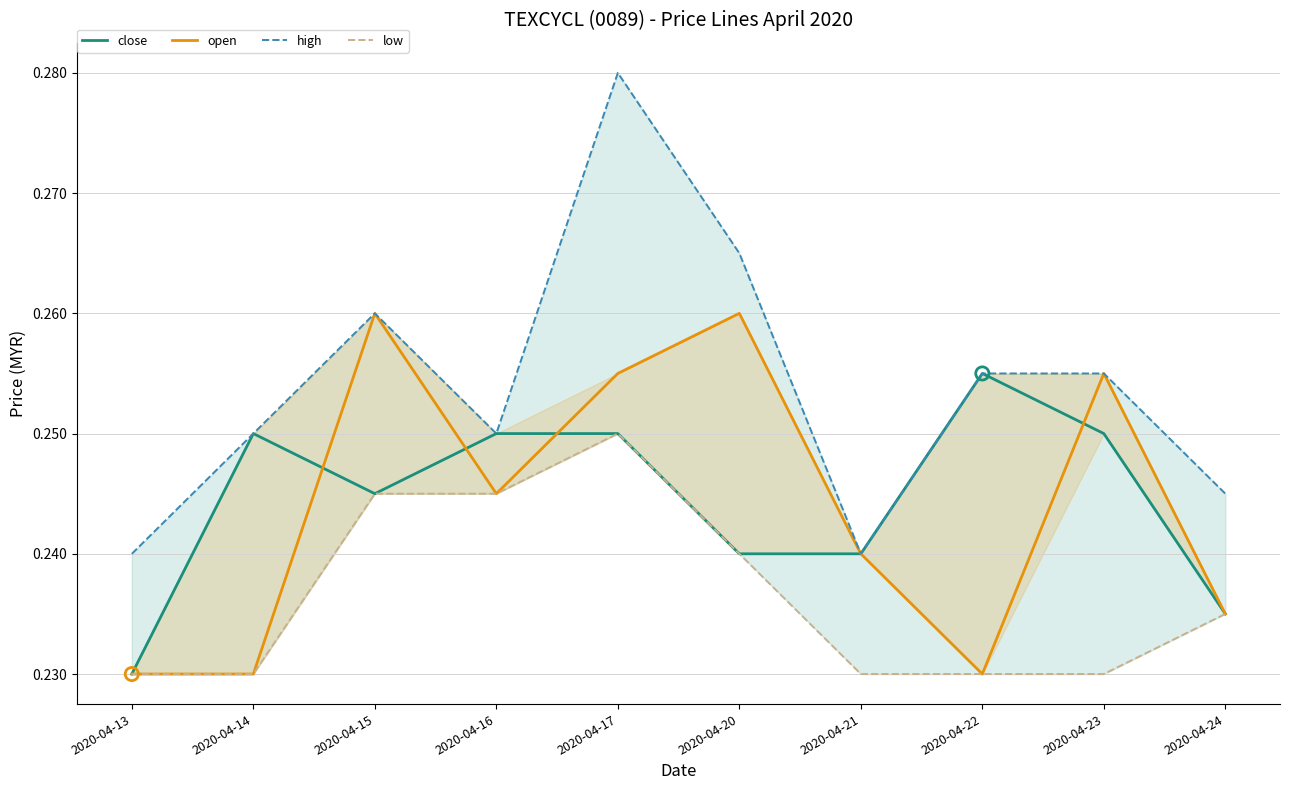

Which series contains the highest Y value?

high